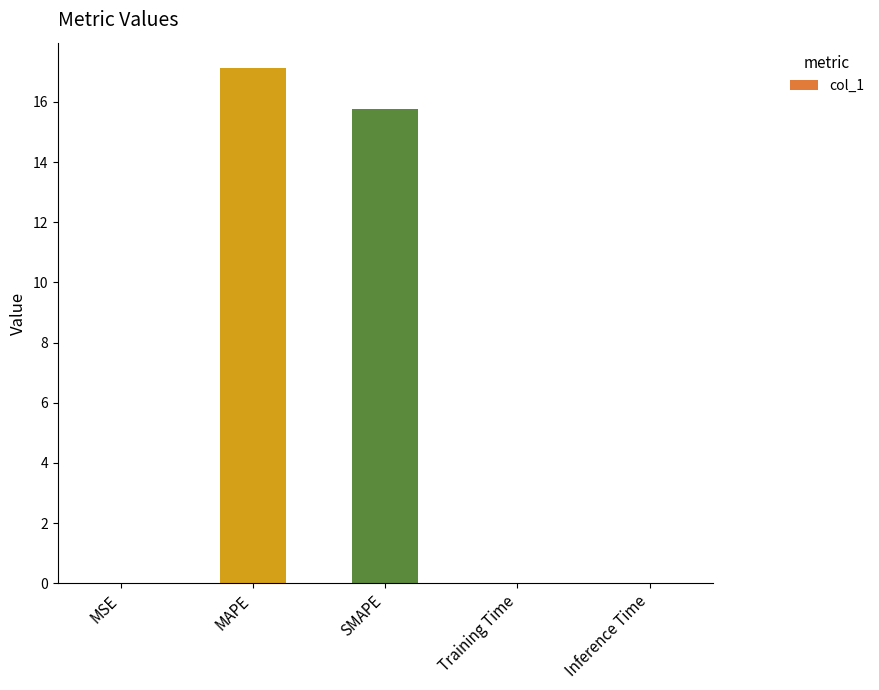

The value at Training Time is 0.0. True or false?

True